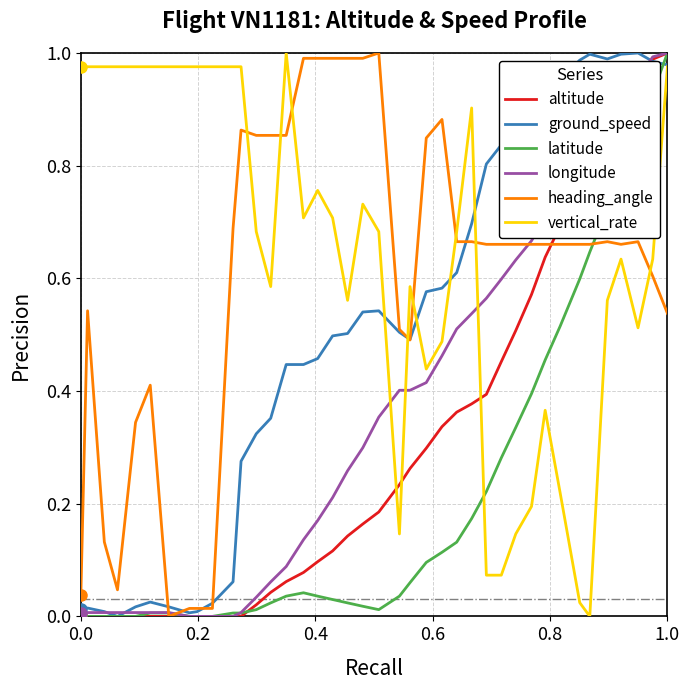

Which series has the largest total across all categories?

vertical_rate